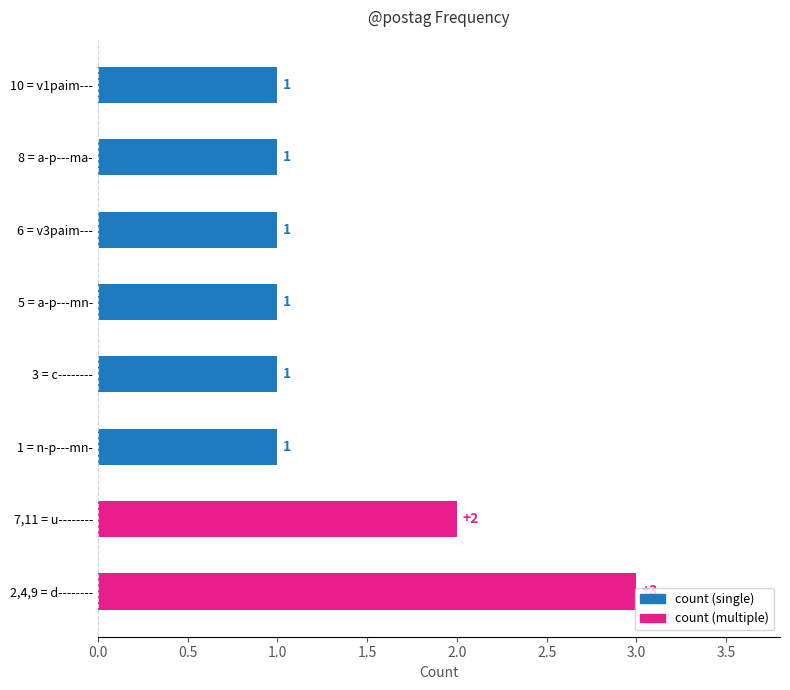

How many categories are shown in the chart?

8